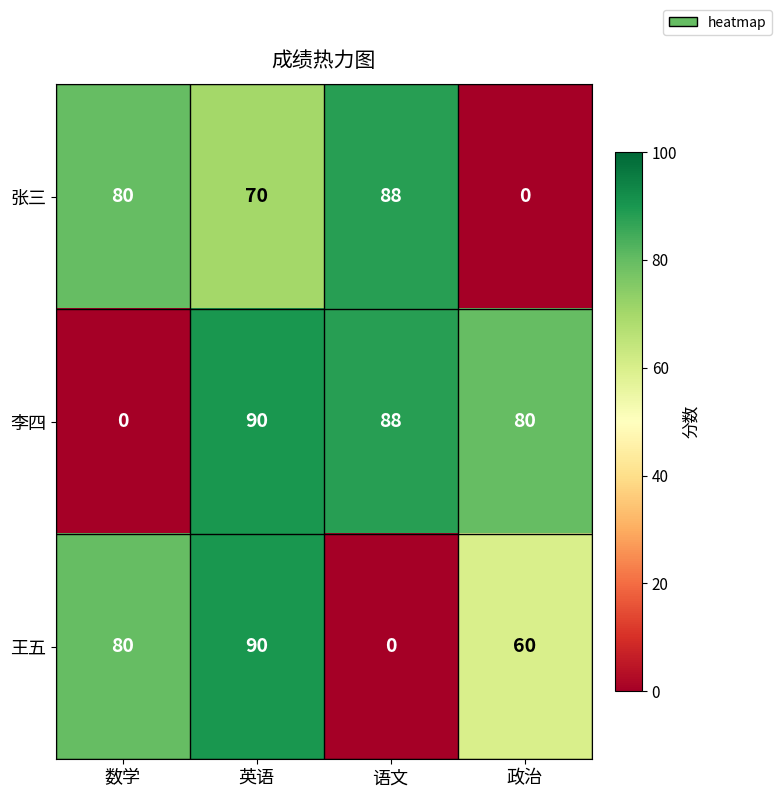

Is it true that 李四 equals 80 at 政治?

True